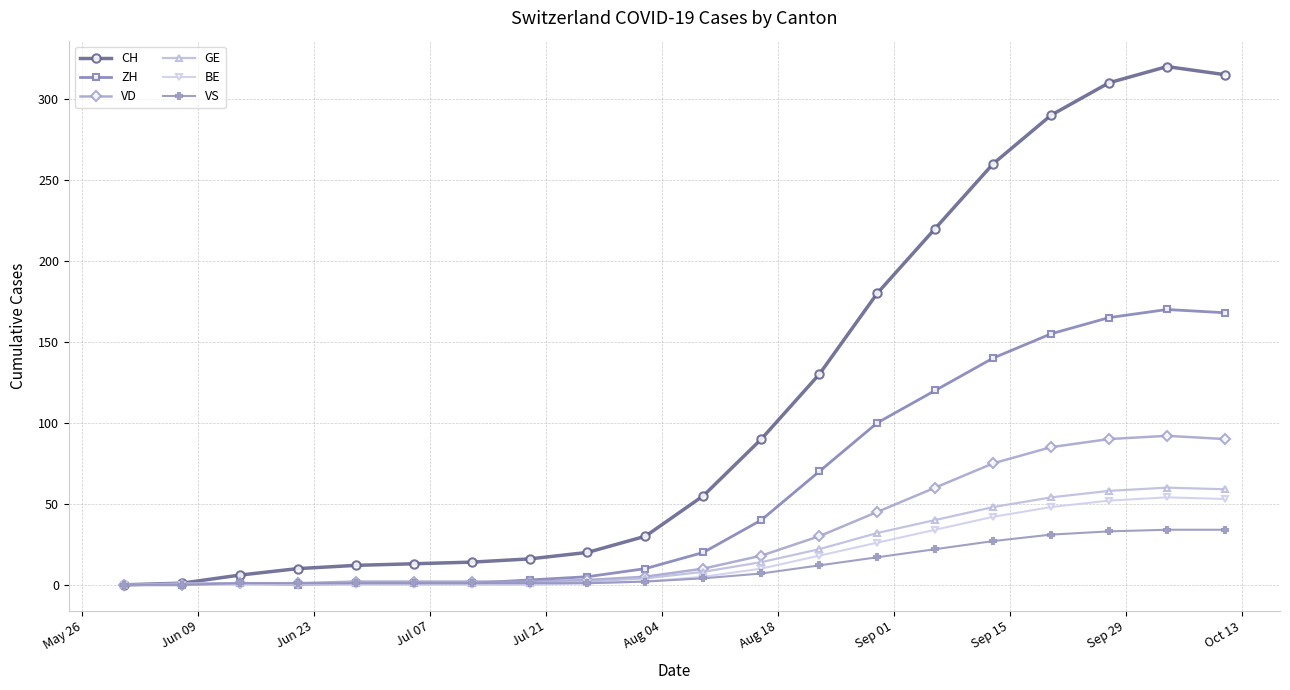

At how many categories does at least one series exceed 249?

5